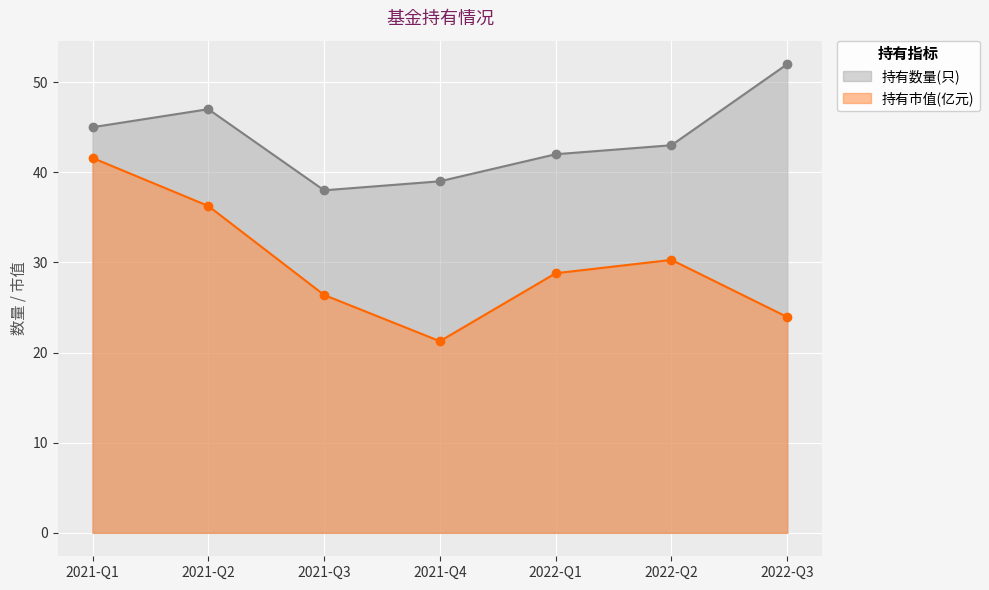

Where is 持有市值(亿元) nearest to the value 31?

2022-Q2